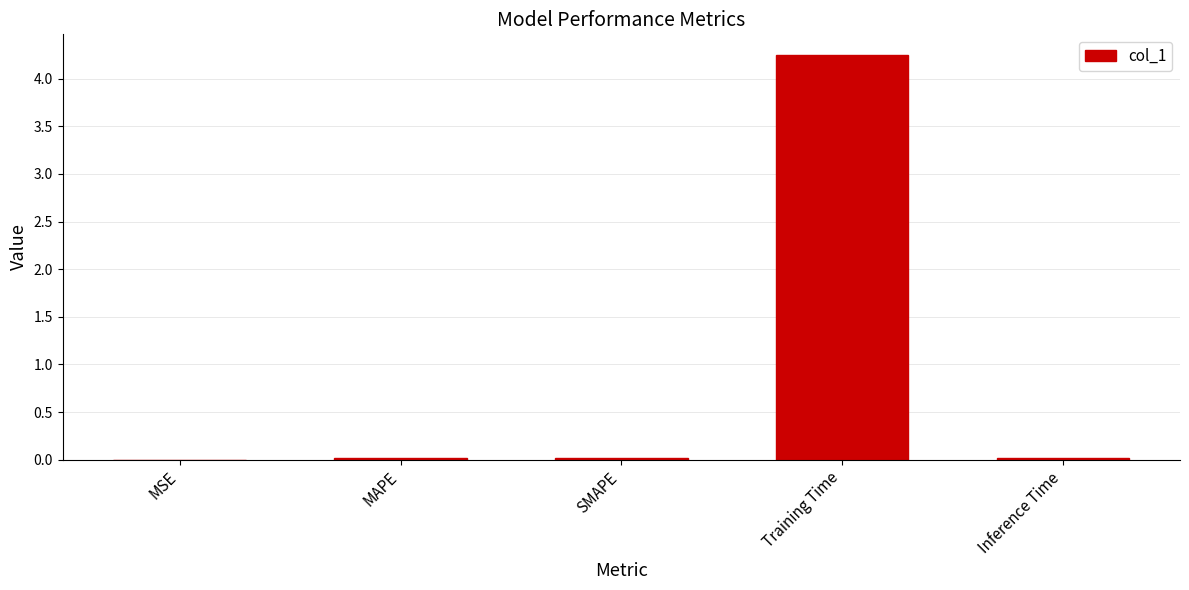

Which category has the highest value across all series?

Training Time